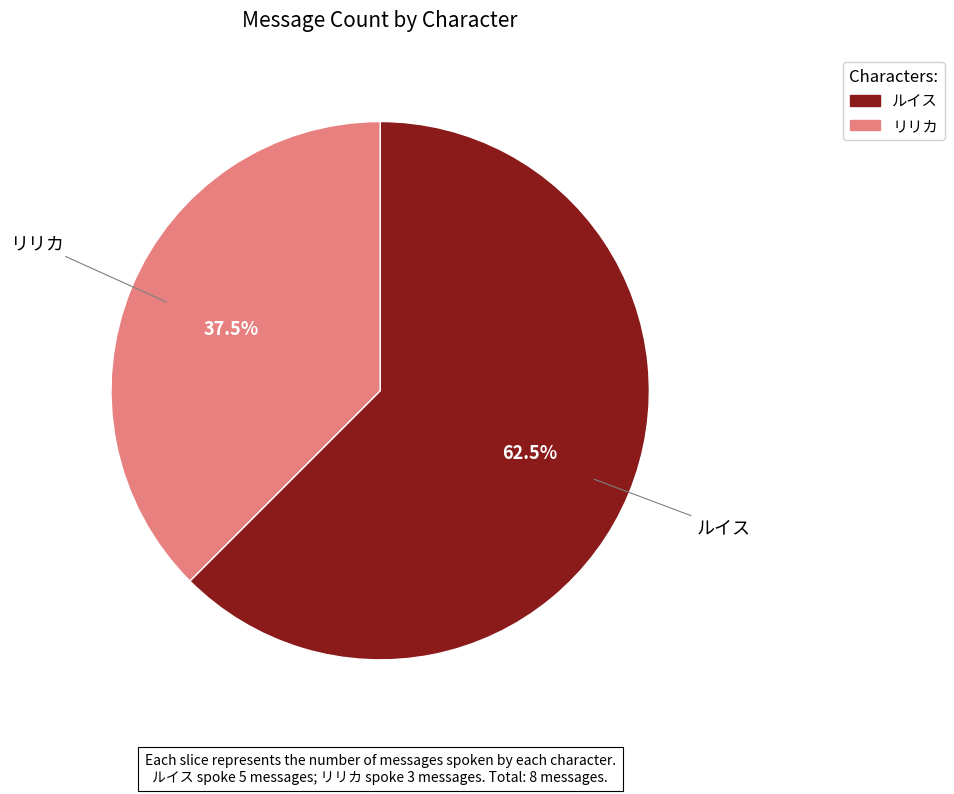

Combined, do ルイス and リリカ account for over 50%?

Yes